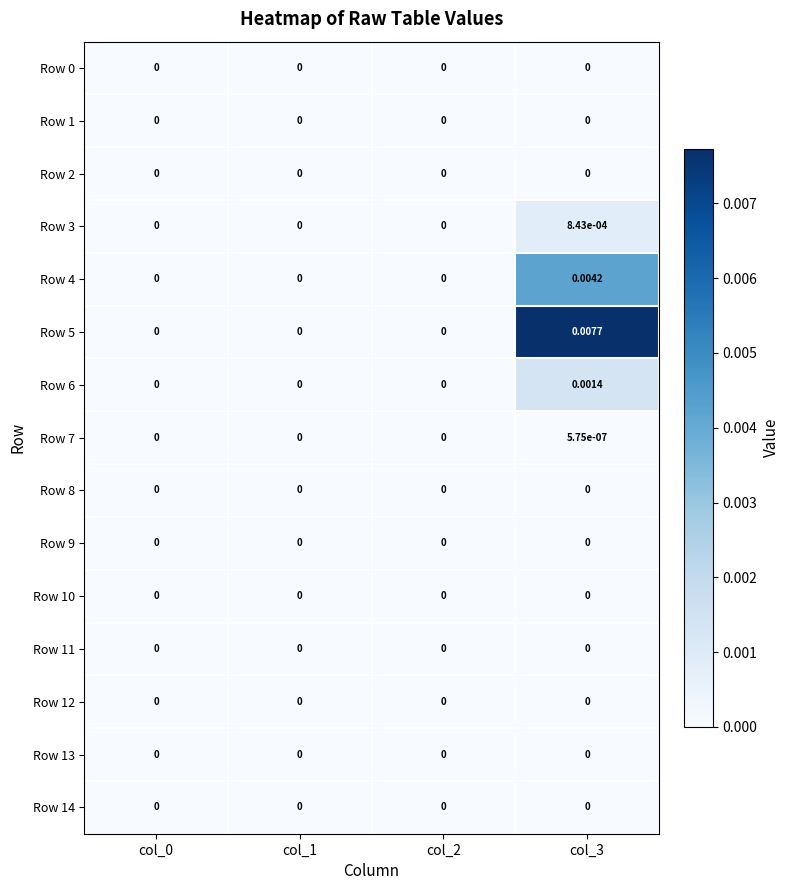

At which category does the chart reach its minimum across all series?

col_0